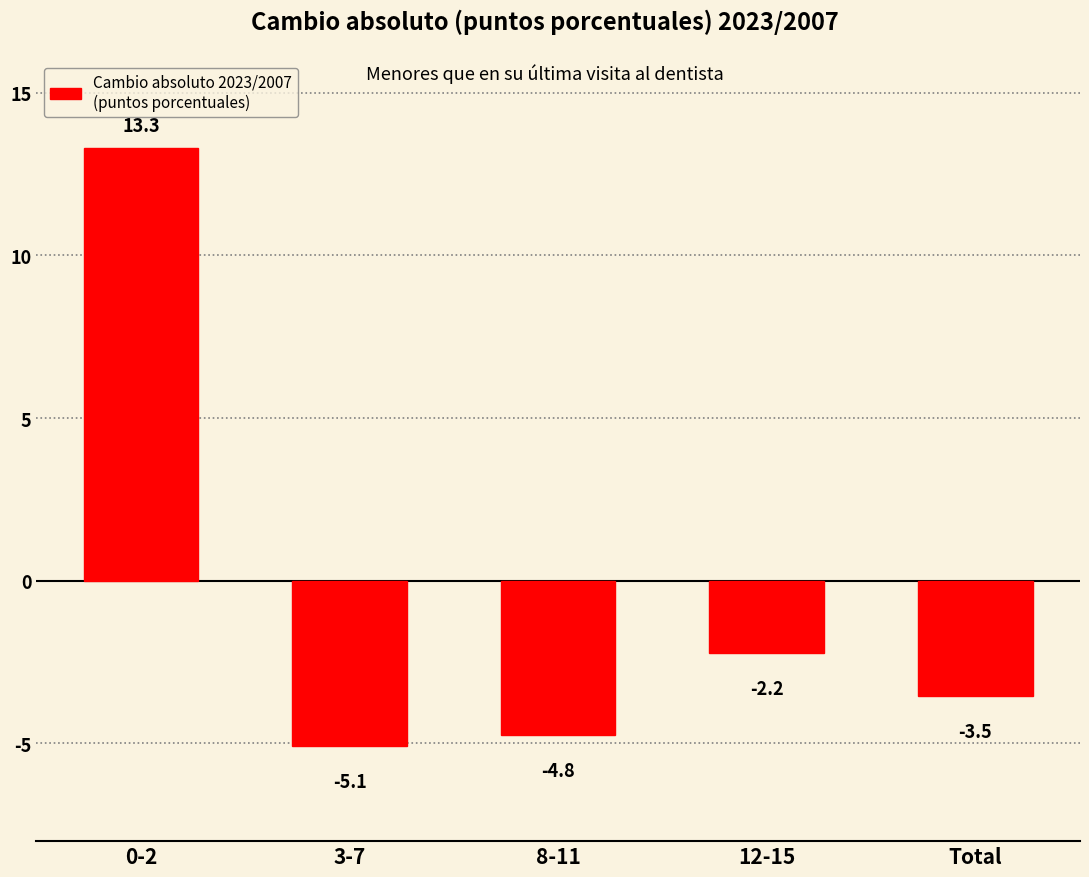

Reading right to left, what are all the values shown in this chart?

Total=-3.5	12-15=-2.2	8-11=-4.8	3-7=-5.1	0-2=13.3